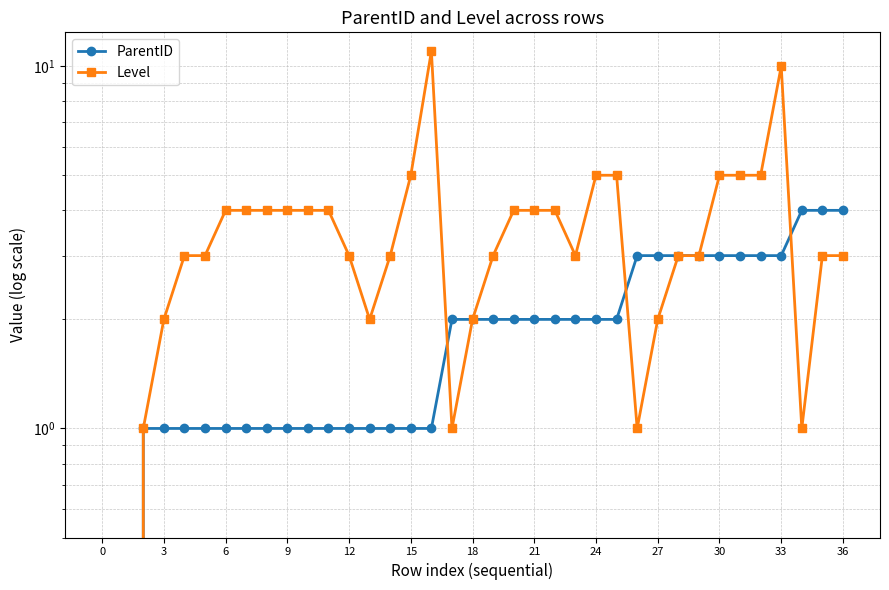

How many values in ParentID are above zero?

35